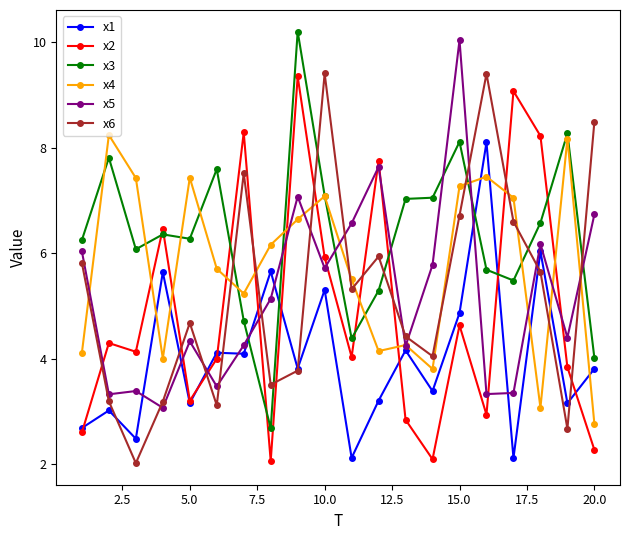

How many intersections are there between x3 and x1?

4